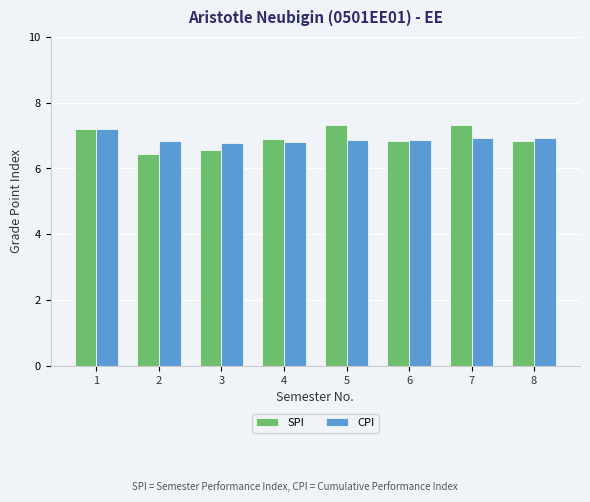

How many distinct data groups are displayed?

2